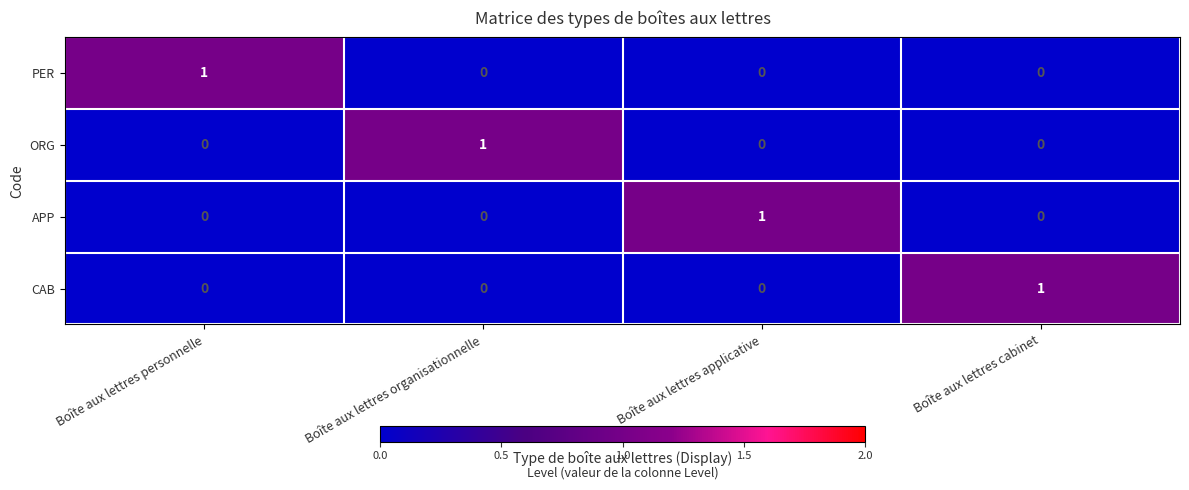

The value of APP at Boîte aux lettres cabinet is 0. True or false?

True